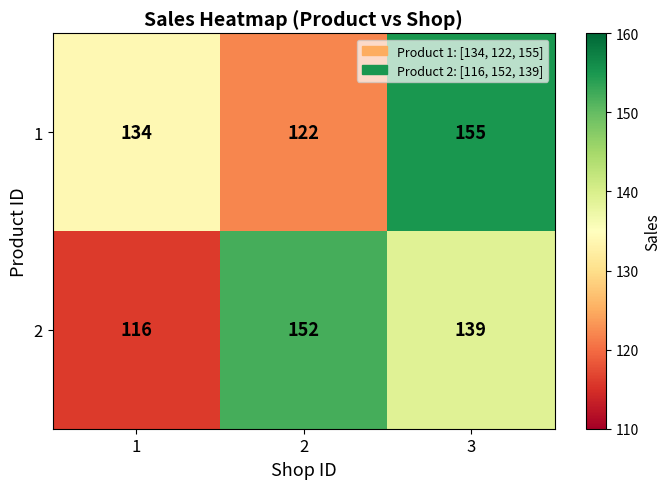

Reading left to right, transcribe all the data shown in this chart.

1: 1=134	2=122	3=155
2: 1=116	2=152	3=139